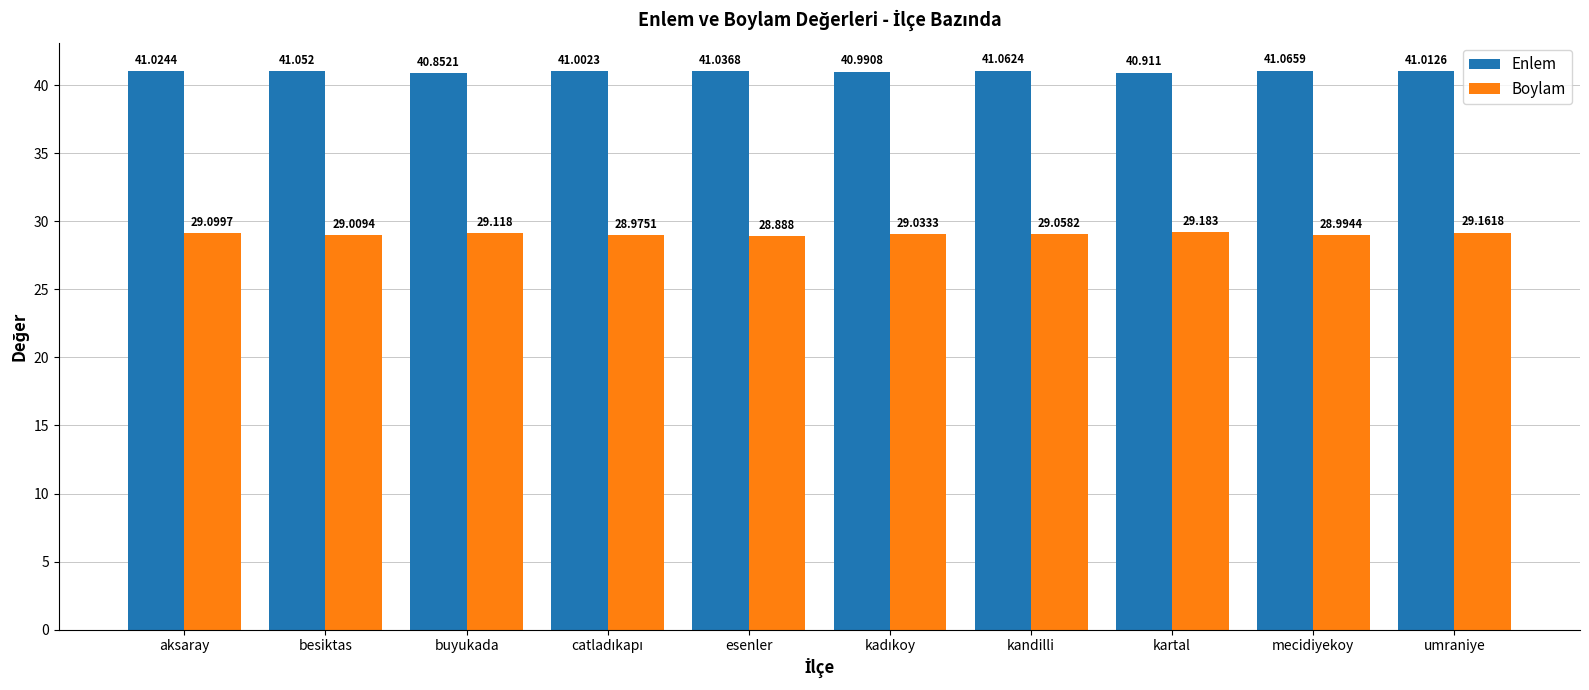

What is the difference between the second highest and second lowest values in the Boylam series?

0.2